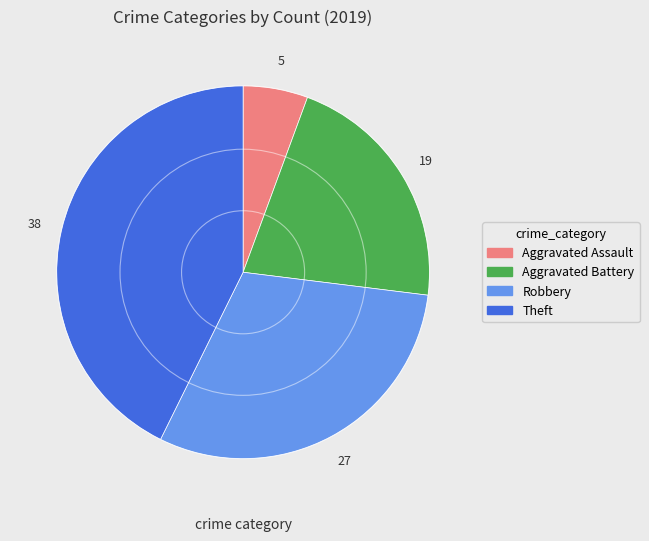

The Aggravated Battery slice represents 31% of the pie. True or false?

False